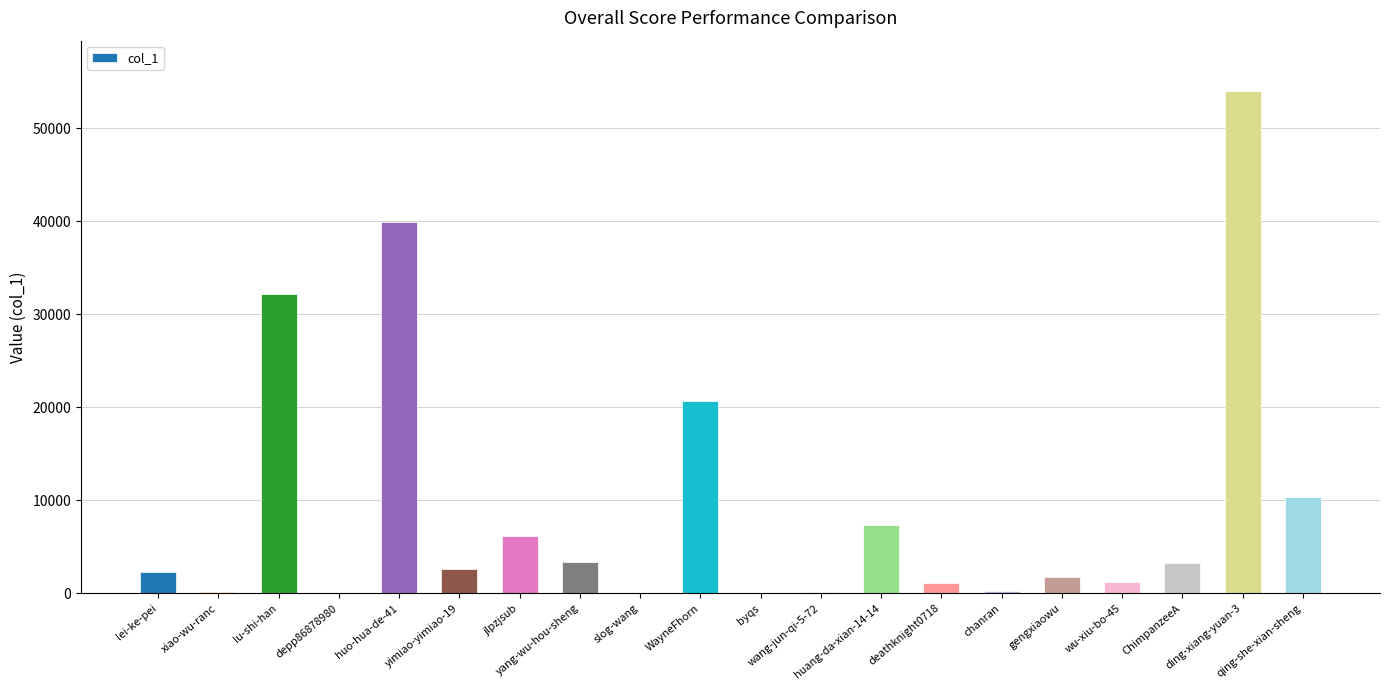

Does the chart contain stacked bars?

No